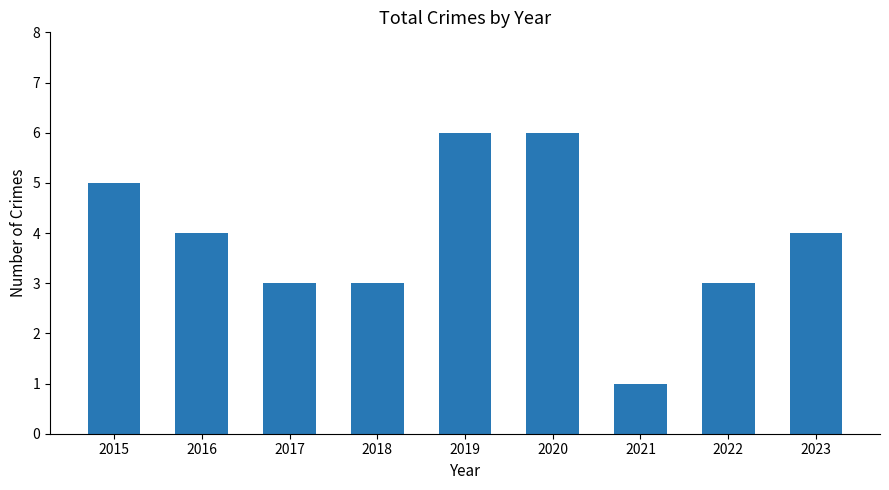

The chart shows a value of 3 at 2022. True or false?

True